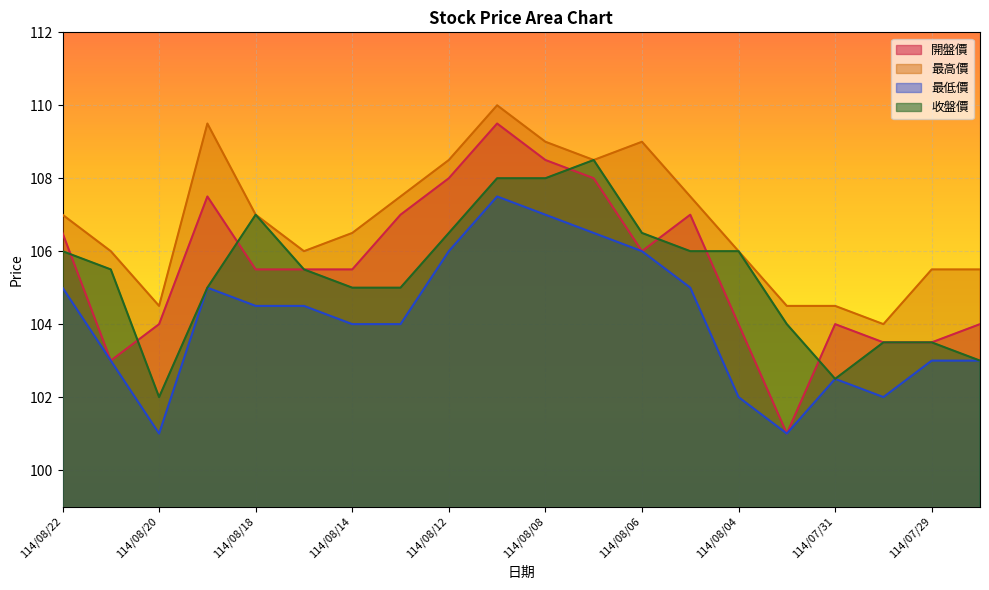

What is the label of the 19th point from the left?

114/07/29